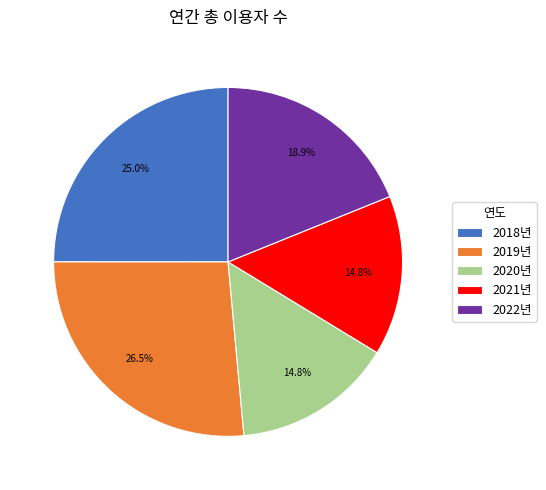

Between 2022년 and 2018년, which is larger?

2018년